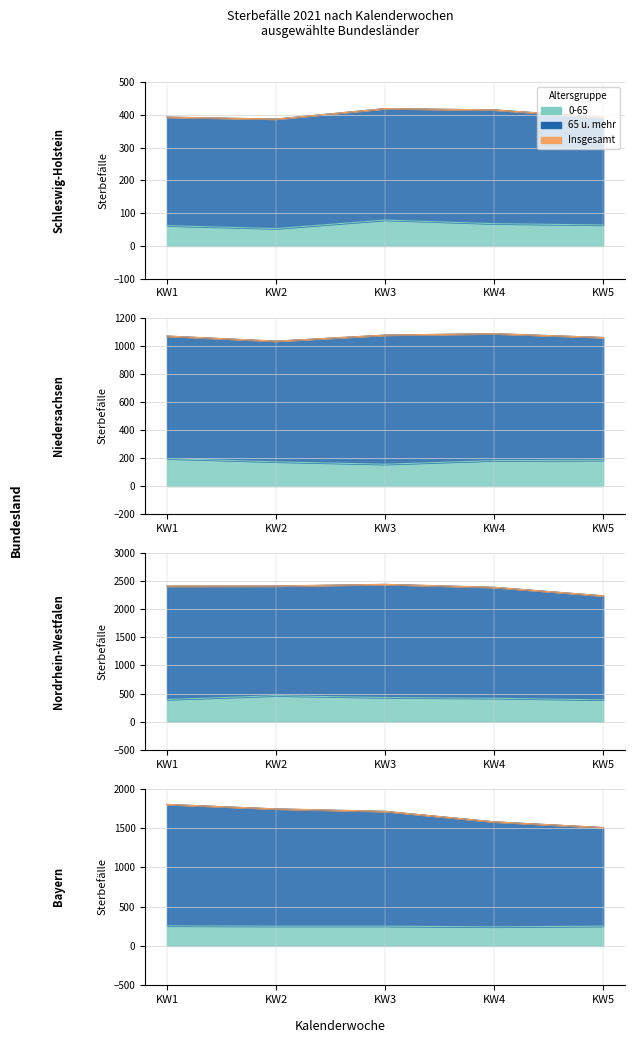

How many lines are shown in the chart?

3